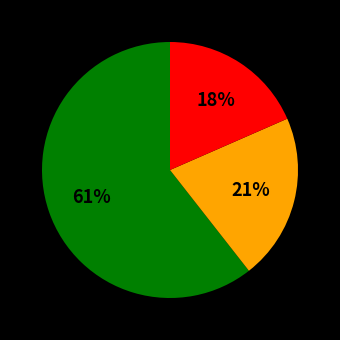

Is there any slice that represents more than half of the pie?

Yes